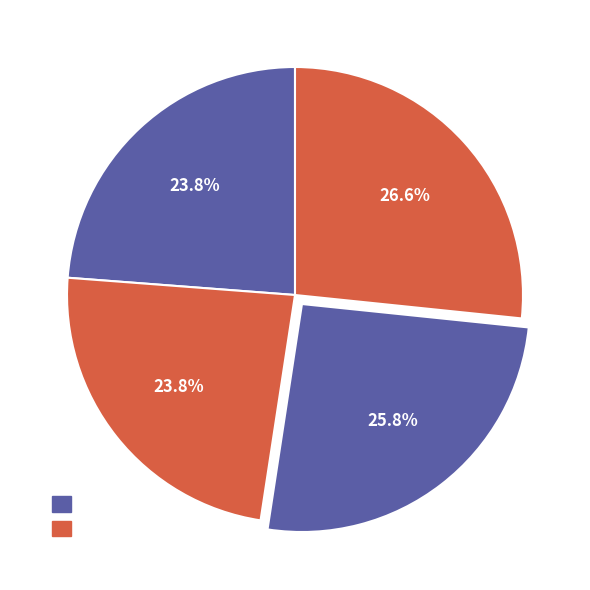

Count the number of slices in the pie.

4